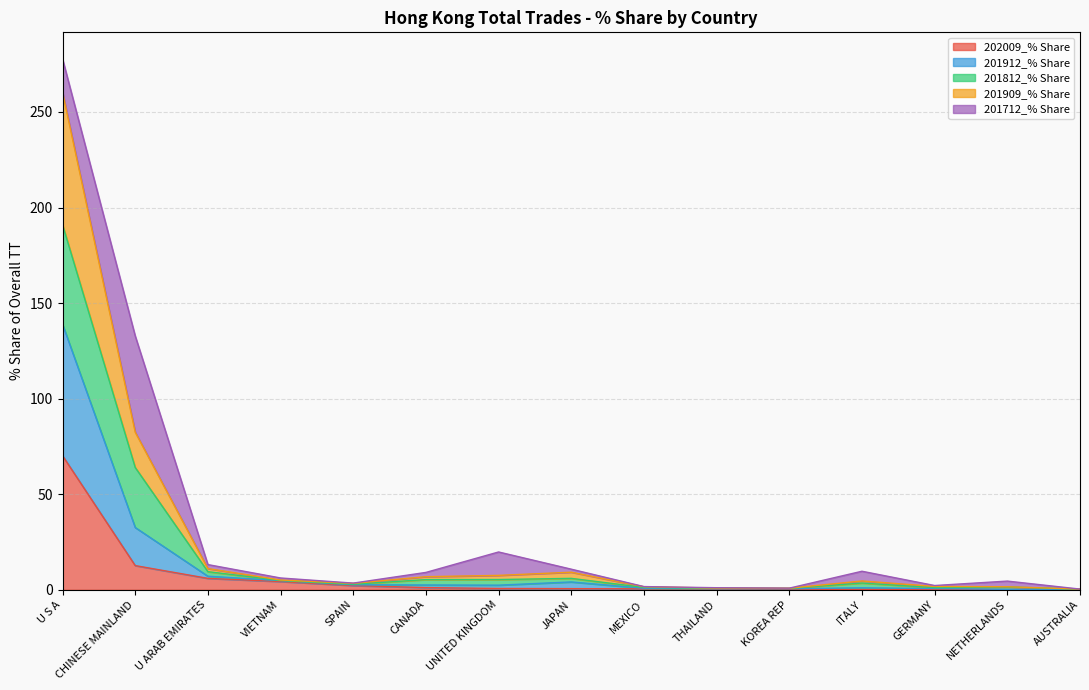

True or false: 201909_% Share and 201912_% Share intersect in this chart.

False